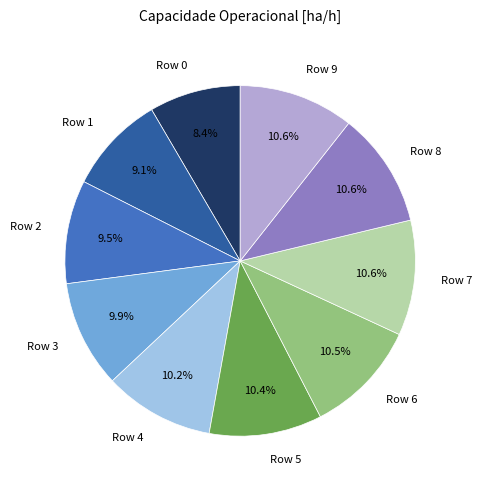

Which has a higher value, Row 2 or Row 7?

Row 7